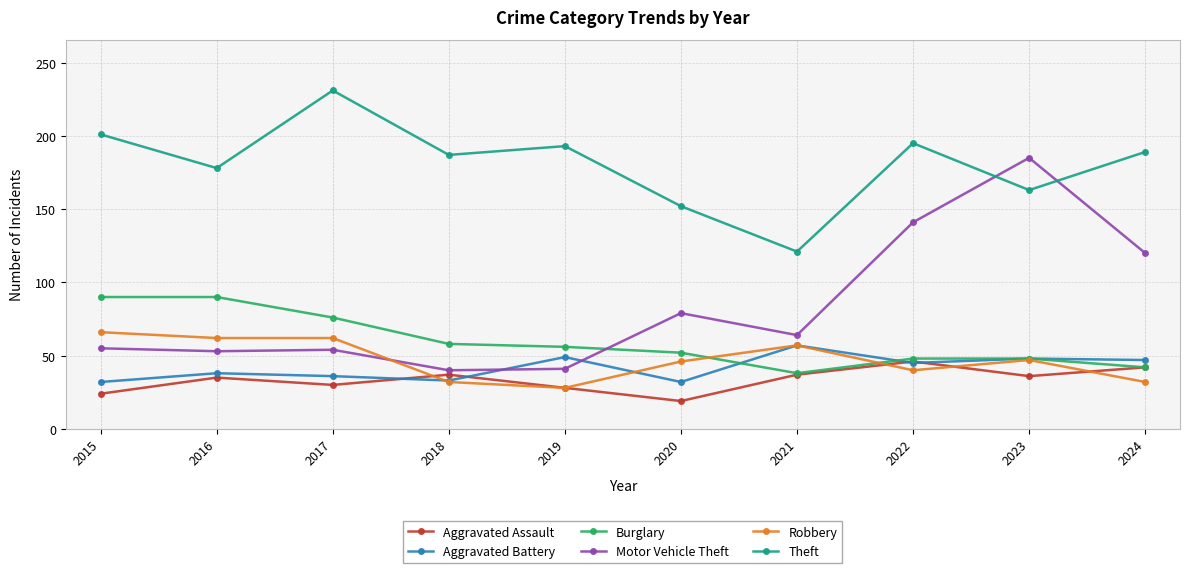

What are all the series names shown in the legend?

Aggravated Assault, Aggravated Battery, Burglary, Motor Vehicle Theft, Robbery, Theft